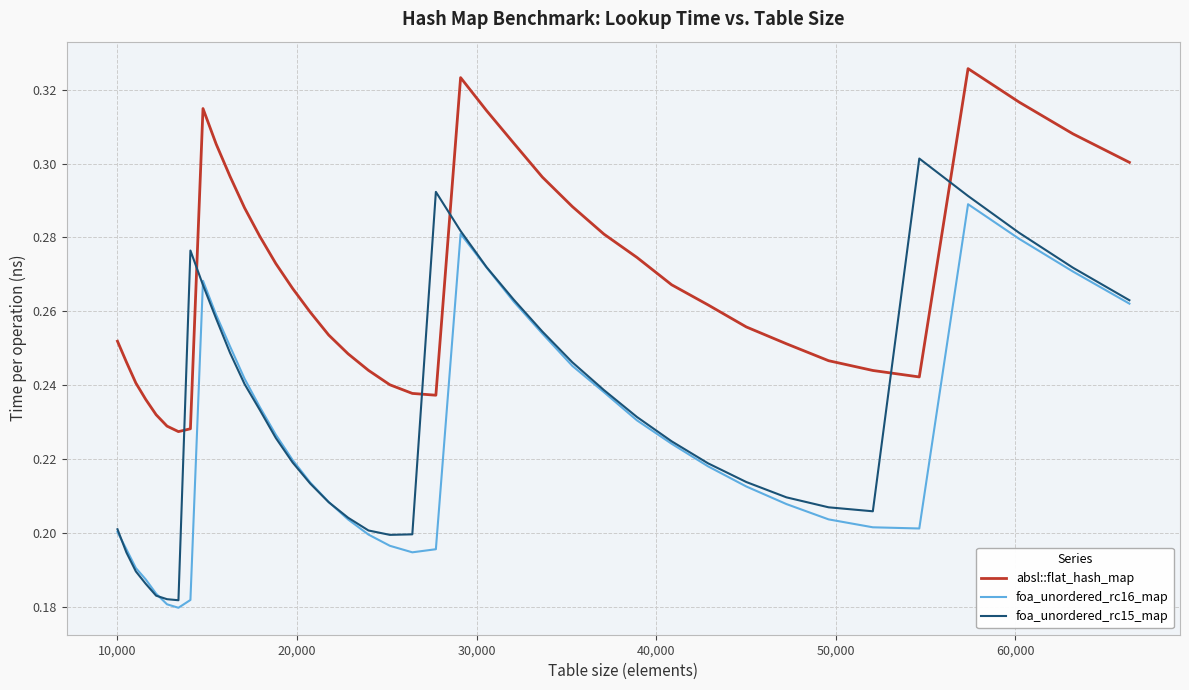

True or false: foa_unordered_rc15_map has more than 0 interior local peaks.

True